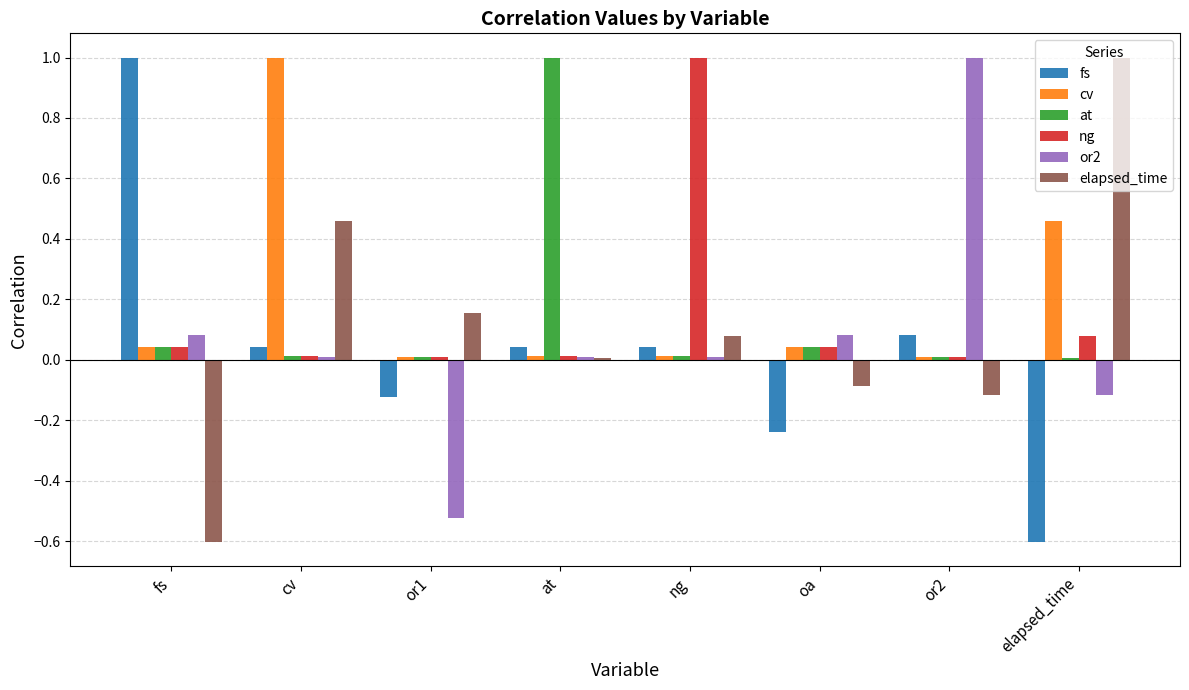

What is the highest value of the elapsed_time series?

1.0